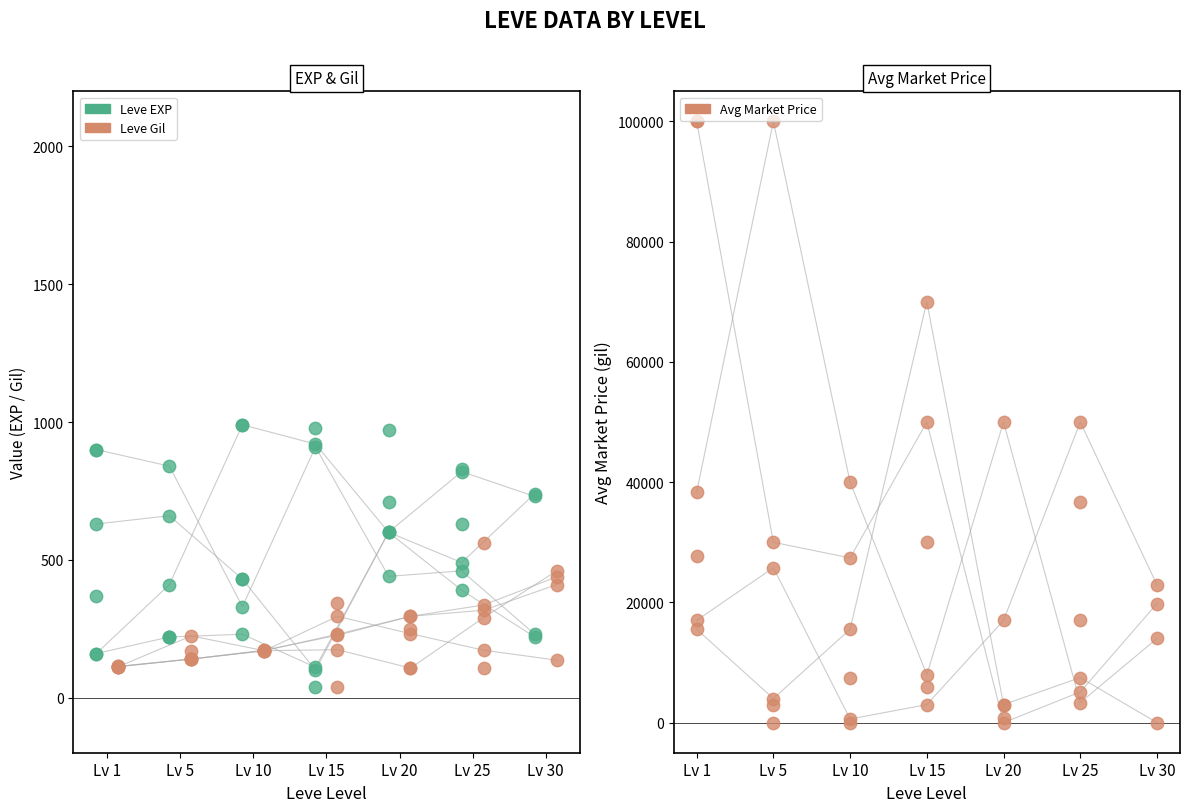

What is the total value across all series at Lv 1?

100742